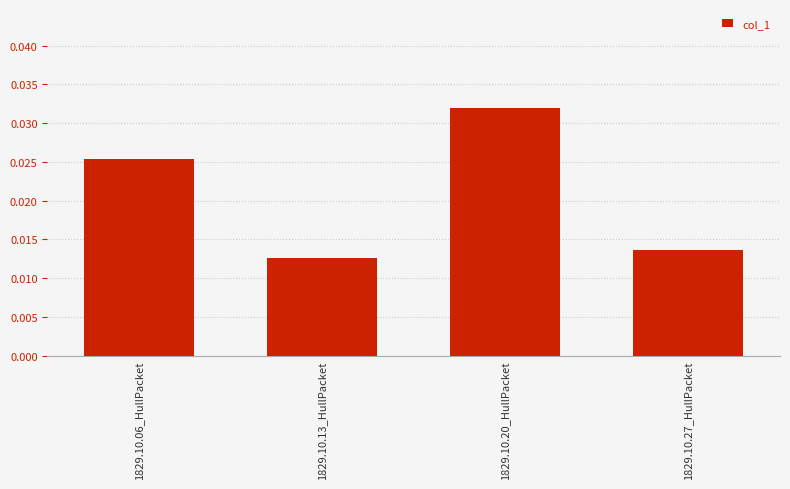

Between 1829.10.06_HullPacket and 1829.10.13_HullPacket, which is larger?

1829.10.06_HullPacket